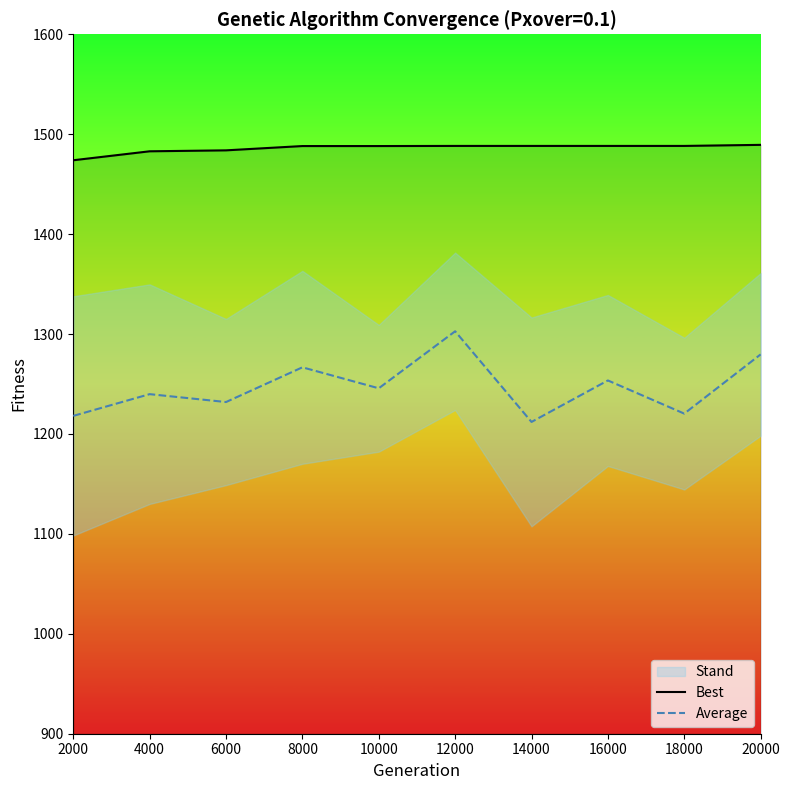

The Best series shows 935.7 at 16000. True or false?

False